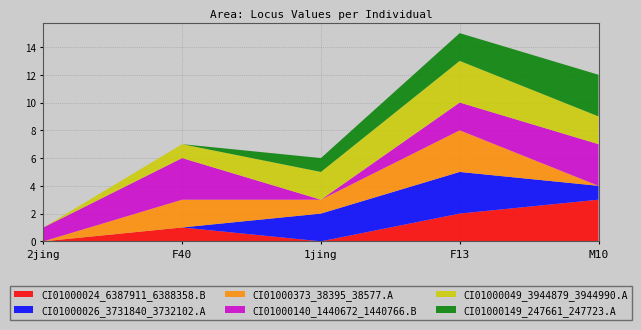

Reading left to right, list all the values displayed in this chart.

CI01000024_6387911_6388358.B: 2jing=0	F40=1	1jing=0	F13=2	M10=3
CI01000026_3731840_3732102.A: 2jing=0	F40=0	1jing=2	F13=3	M10=1
CI01000373_38395_38577.A: 2jing=0	F40=2	1jing=1	F13=3	M10=0
CI01000140_1440672_1440766.B: 2jing=1	F40=3	1jing=0	F13=2	M10=3
CI01000049_3944879_3944990.A: 2jing=0	F40=1	1jing=2	F13=3	M10=2
CI01000149_247661_247723.A: 2jing=0	F40=0	1jing=1	F13=2	M10=3